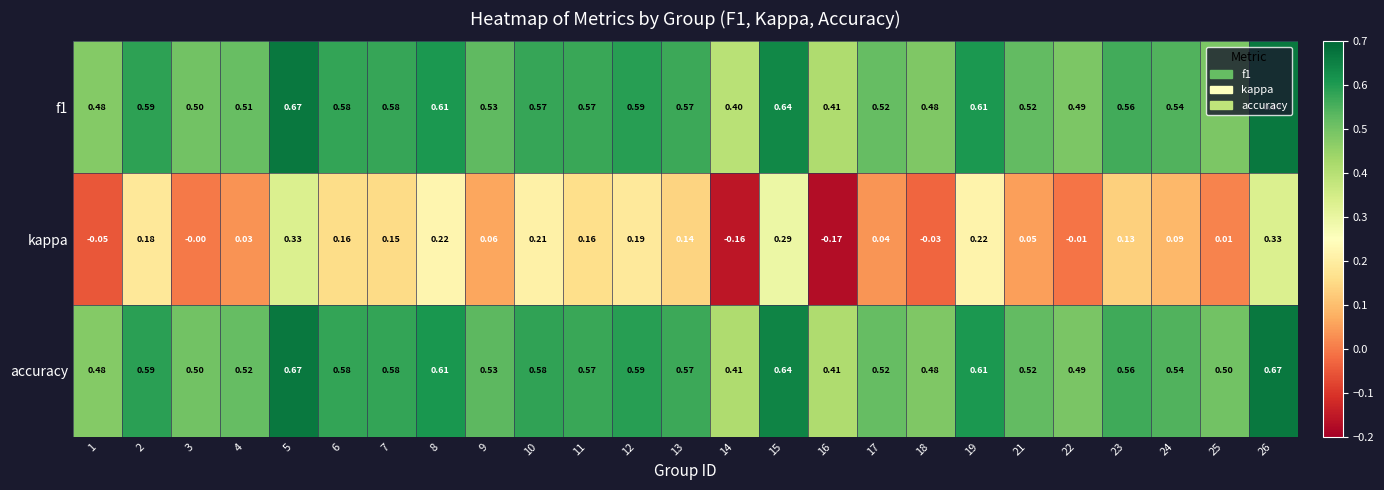

At how many categories does at least one series exceed 0?

25